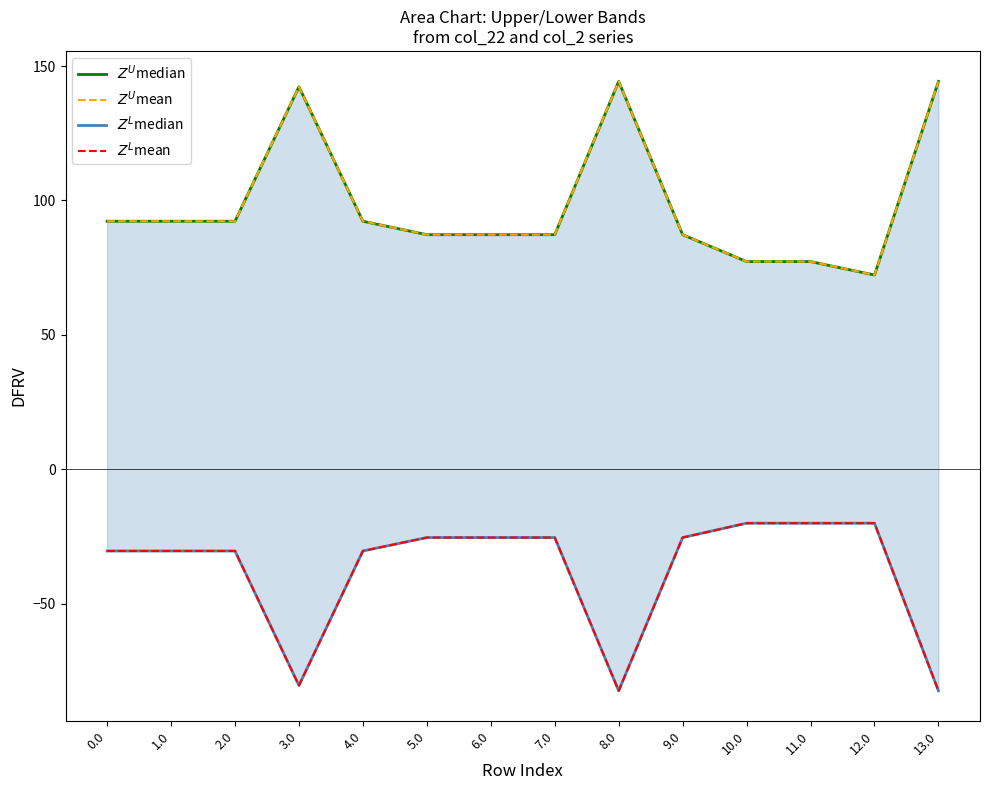

What is the minimum value shown in the chart?

-82.3